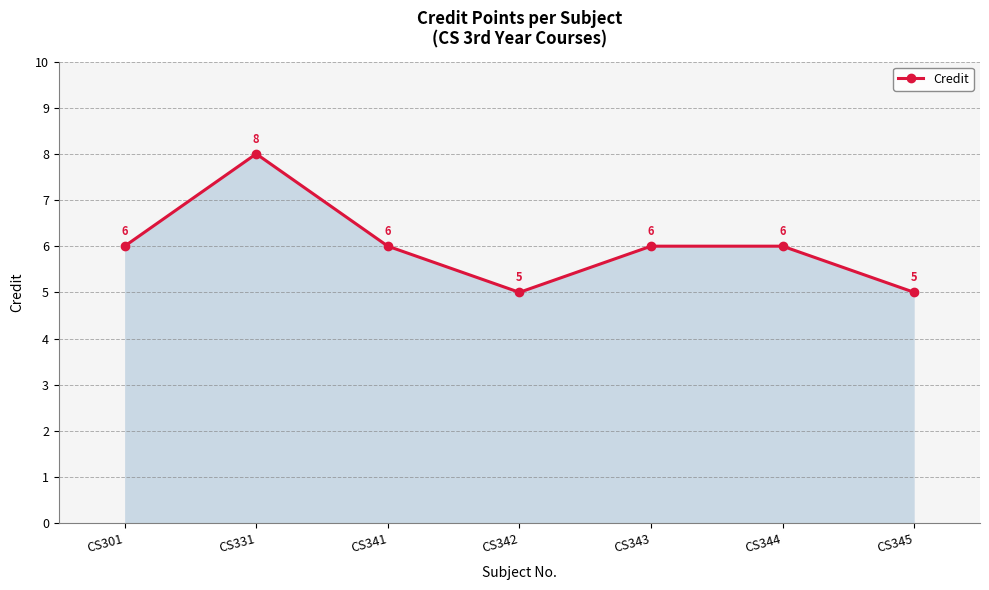

The chart shows a value of 5 at CS342. True or false?

True